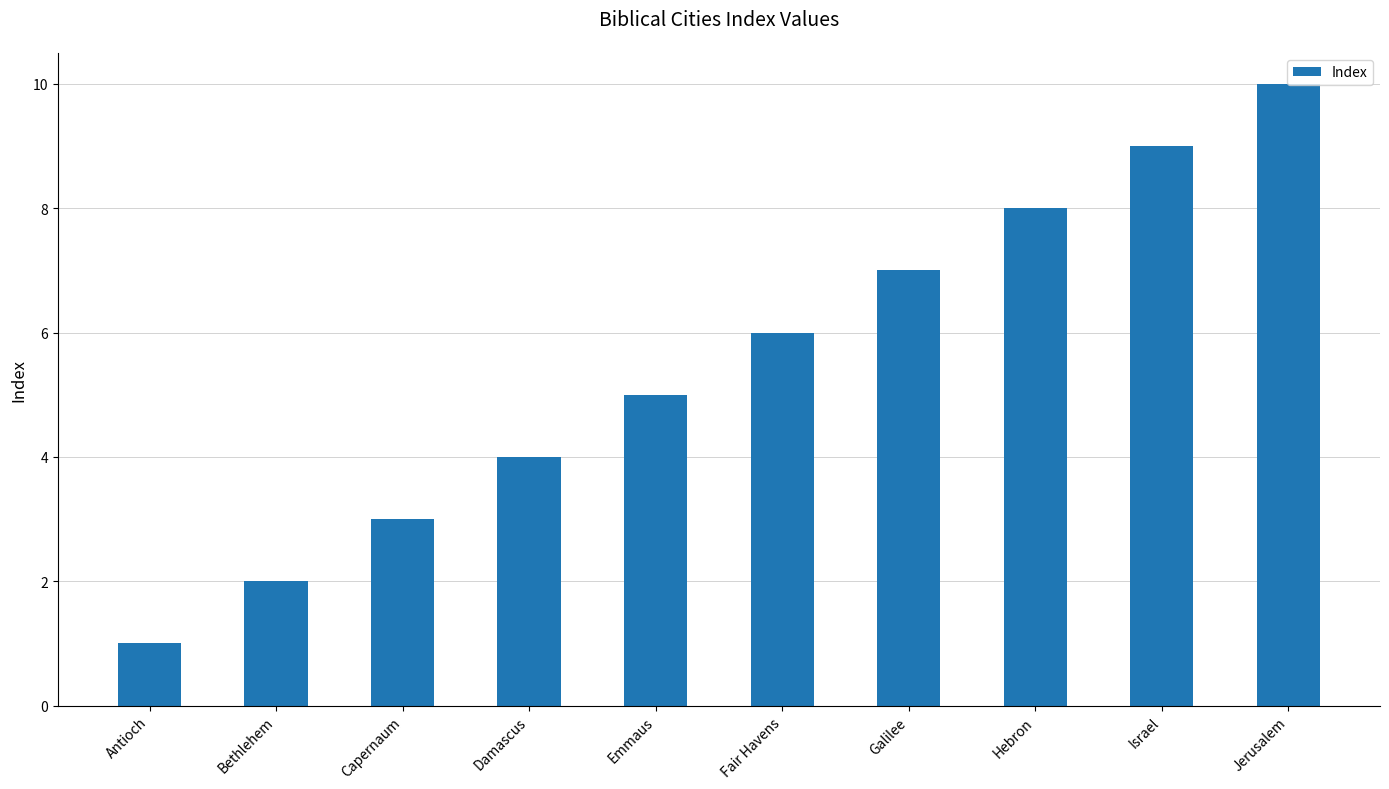

What is the approximate value at Bethlehem?

2